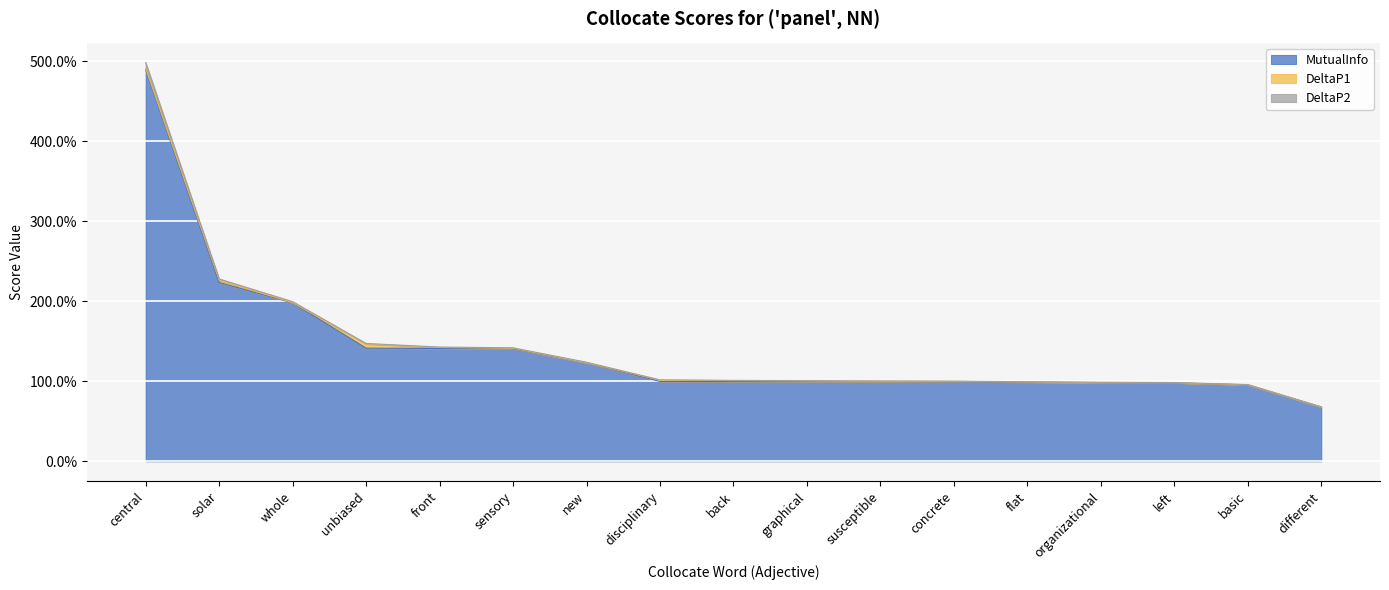

Reading left to right, list all the values displayed in this chart.

MutualInfo: central=4.9	solar=2.2	whole=2.0	unbiased=1.4	front=1.4	sensory=1.4	new=1.2	disciplinary=1.0	back=1.0	graphical=1.0	susceptible=1.0	concrete=1.0	flat=1.0	organizational=1.0	left=1.0	basic=1.0	different=0.7
DeltaP1: central=0.0	solar=0.0	whole=0.0	unbiased=0.1	front=0.0	sensory=0.0	new=0.0	disciplinary=0.0	back=0.0	graphical=0.0	susceptible=0.0	concrete=0.0	flat=0.0	organizational=0.0	left=0.0	basic=0.0	different=0.0
DeltaP2: central=0.1	solar=0.0	whole=0.0	unbiased=0.0	front=0.0	sensory=0.0	new=0.0	disciplinary=0.0	back=0.0	graphical=0.0	susceptible=0.0	concrete=0.0	flat=0.0	organizational=0.0	left=0.0	basic=0.0	different=0.0